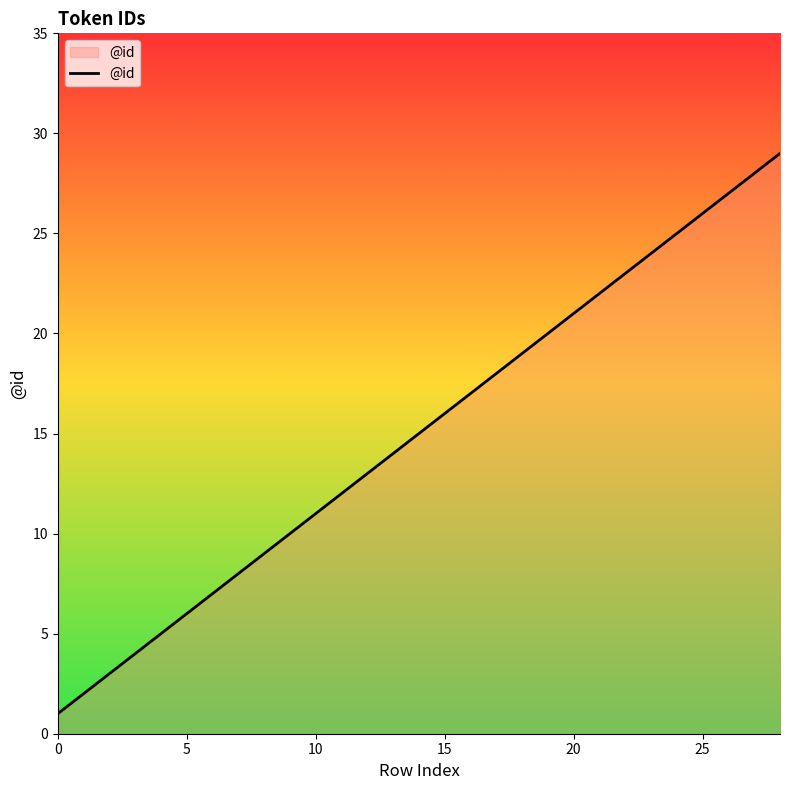

What is the difference between the maximum and minimum values?

28